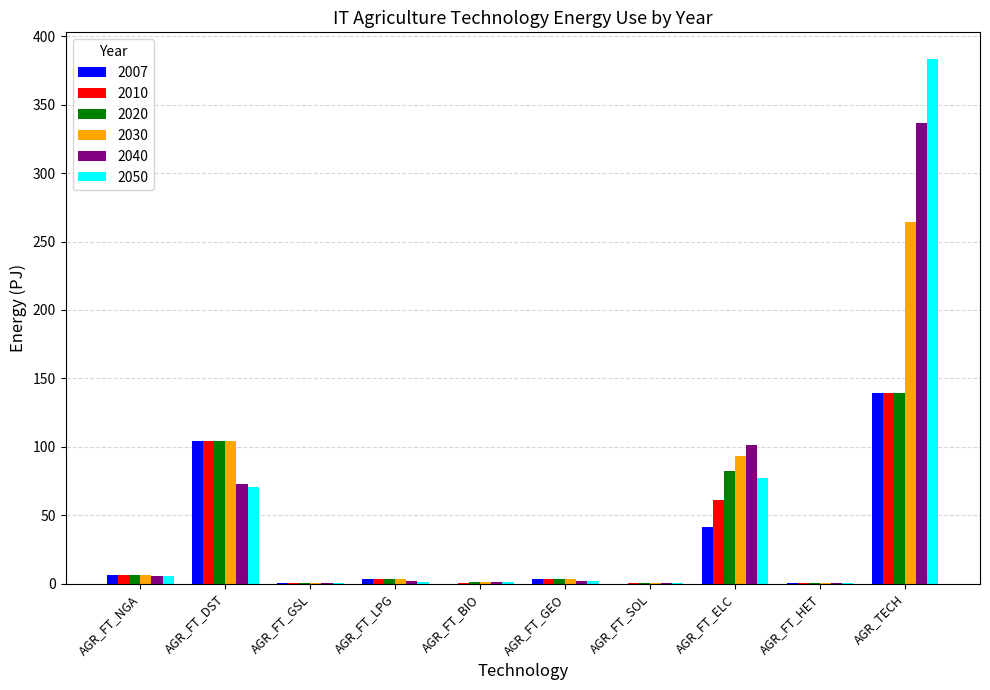

At which category is the sum across all series the highest?

AGR_TECH